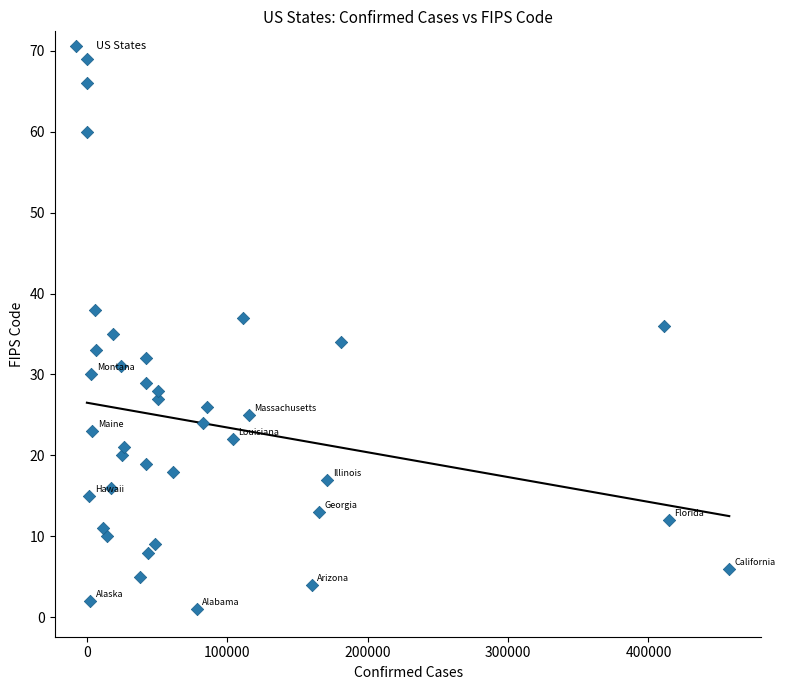

What is the range of X values (max minus min)?

457550